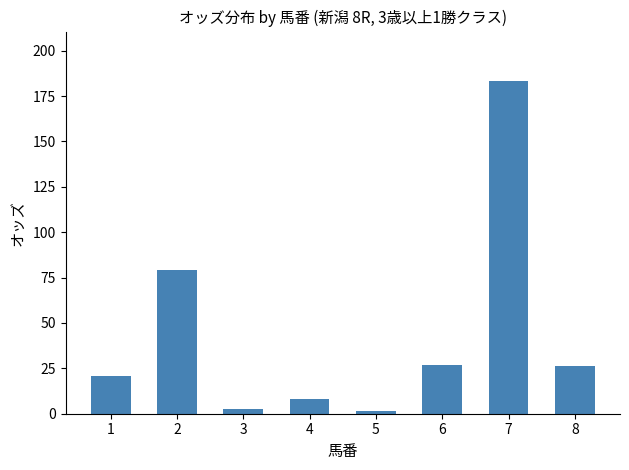

What is the difference between the maximum and minimum values?

181.4